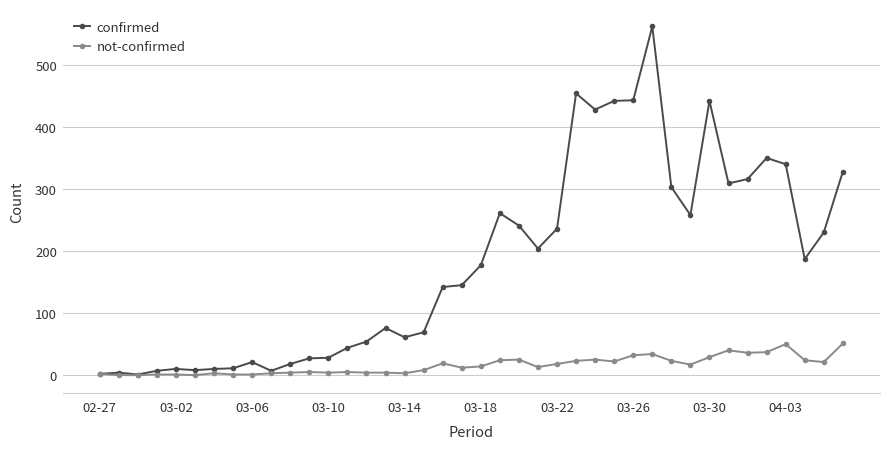

What is the difference between the maximum and minimum values in the not-confirmed series?

51